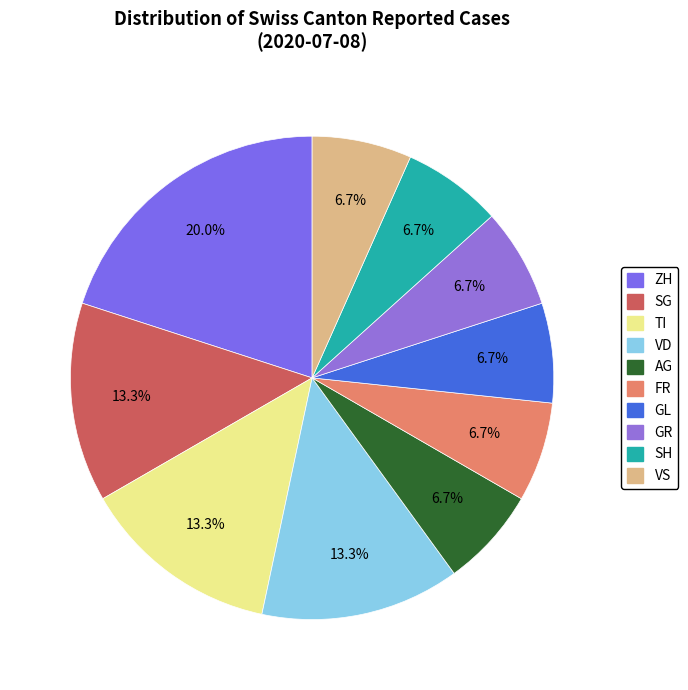

How many slices are in this pie chart?

10